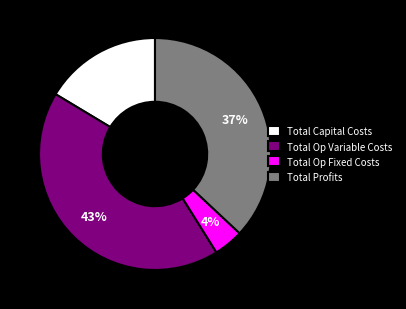

Between Total Capital Costs and Total Op Variable Costs, which is larger?

Total Op Variable Costs